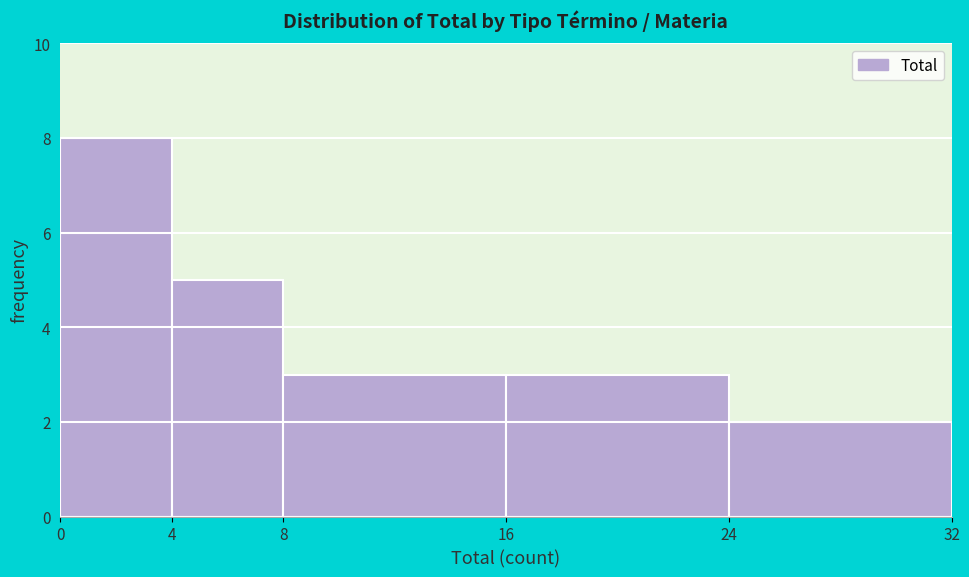

Reading left to right, list every bar in this chart as the range it spans on the x-axis followed by its height. The values are not printed on the chart, so give them approximately, as read against the axis.

0 to 4: 8
4 to 8: 5
8 to 16: 3
16 to 24: 3
24 to 32: 2